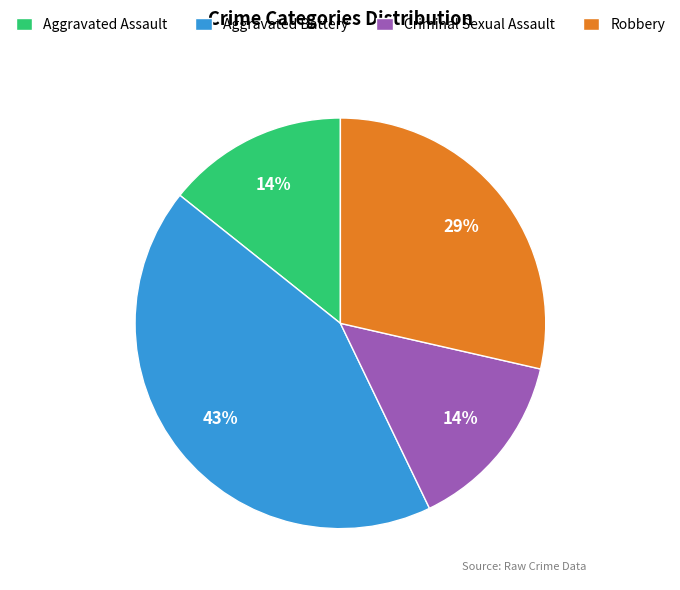

To the nearest percent, what portion does Aggravated Assault represent?

14%